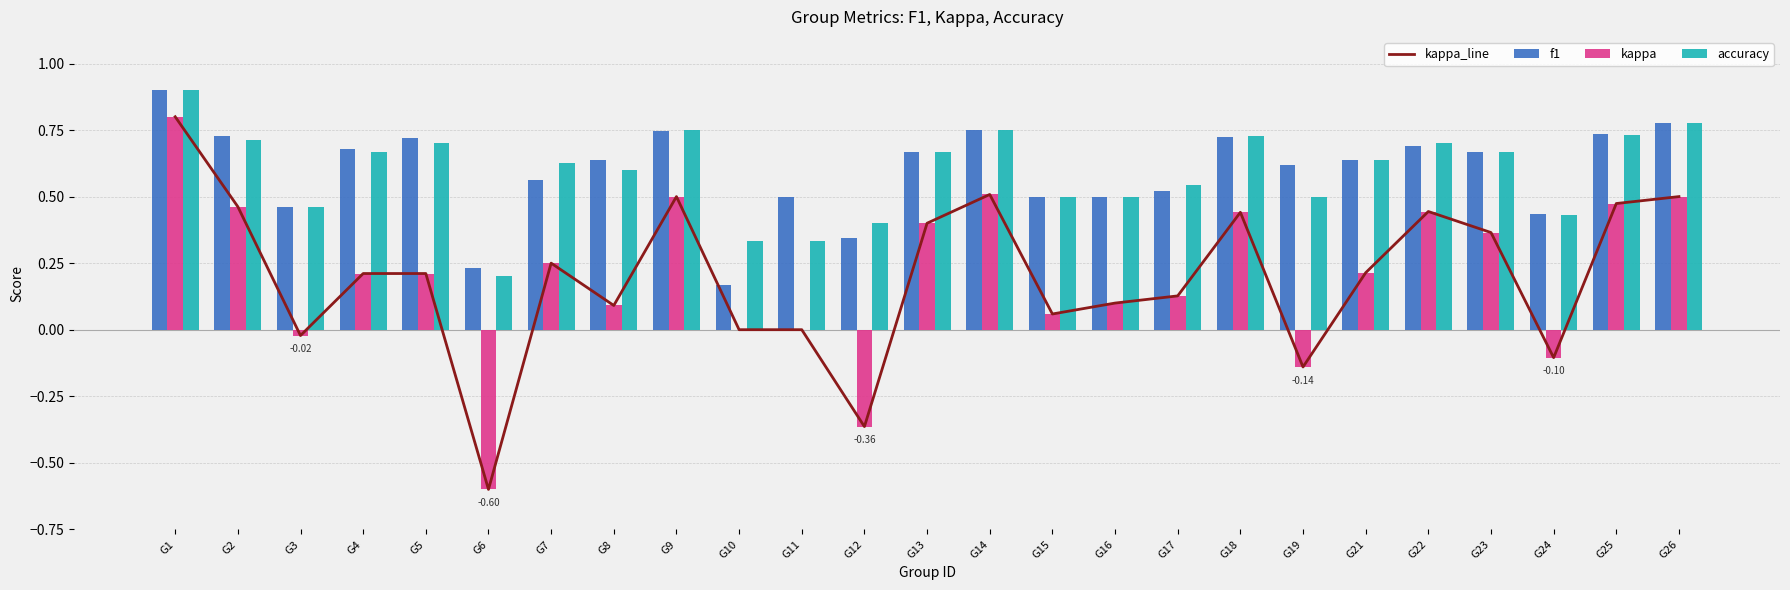

The kappa series shows 0.3 at G9. True or false?

False